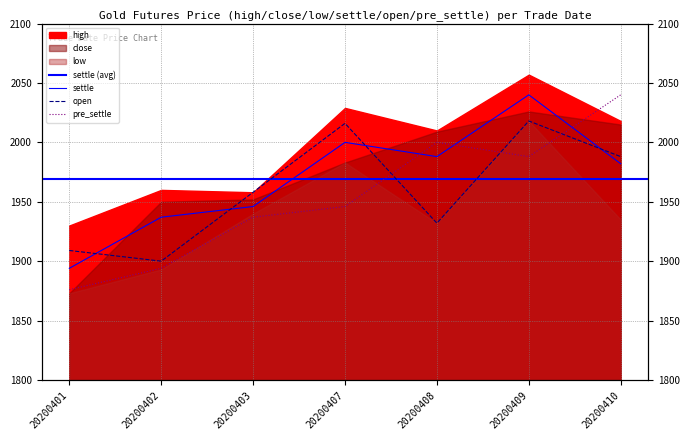

True or false: high and pre_settle cross at least once.

True